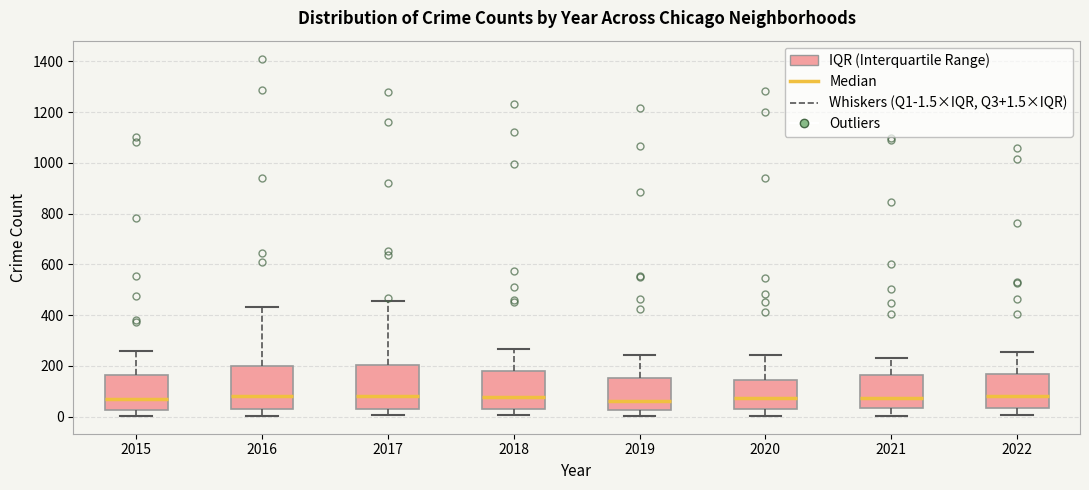

Where is the upper edge of the box at x = 2020 on the y-axis? The values are not printed on the chart, so give them approximately, as read against the axis.

140